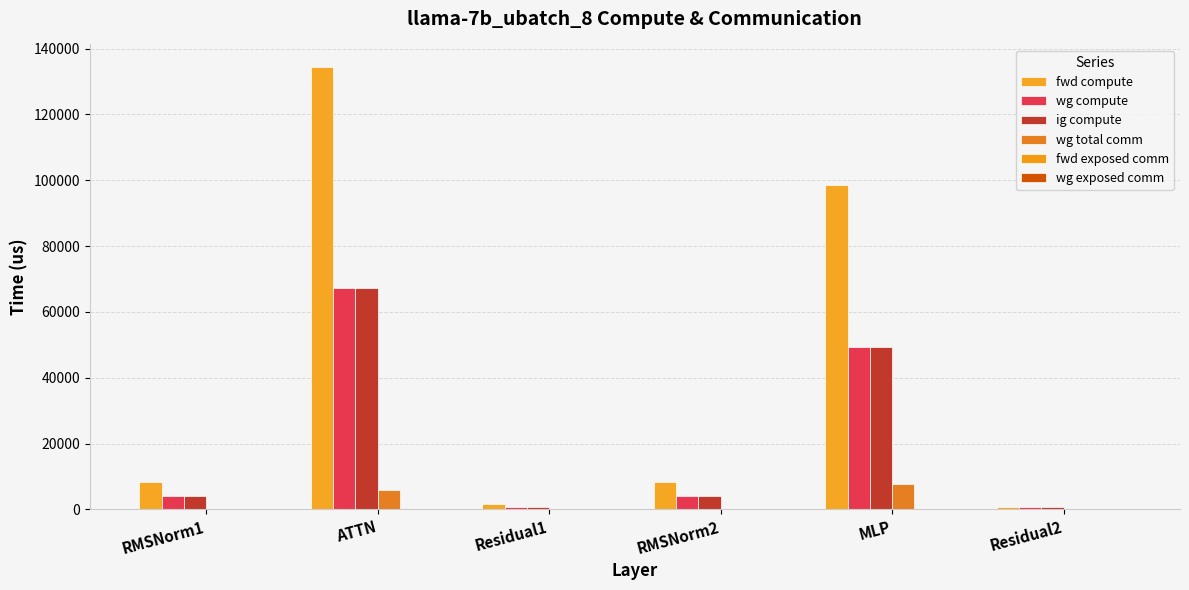

Reading left to right, list all the values displayed in this chart.

fwd compute: 8248.8	134512.1	1758.2	8248.8	98432.3	879.1
wg compute: 4124.4	67256.1	879.1	4124.4	49216.1	879.1
ig compute: 4124.4	67256.1	879.1	4124.4	49216.1	879.1
wg total comm: 0.0	5855.3	0.0	0.0	7851.5	0.0
fwd exposed comm: 0.0	0.0	0.0	0.0	0.0	0.0
wg exposed comm: 0.0	0.0	0.0	0.0	203.6	0.0